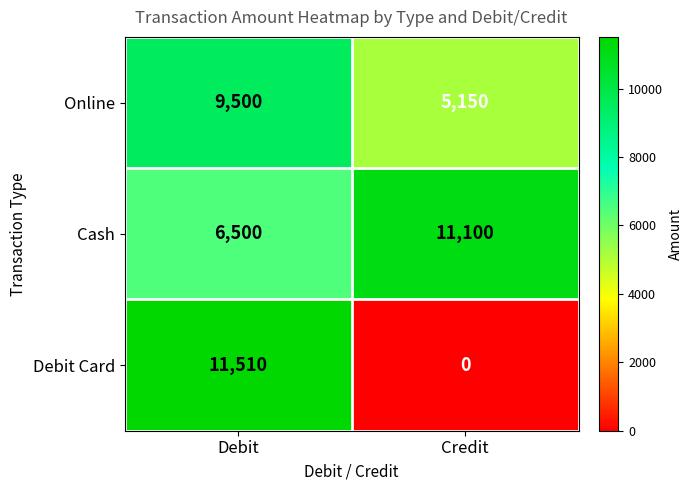

The Online series shows 5150 at Credit. True or false?

True